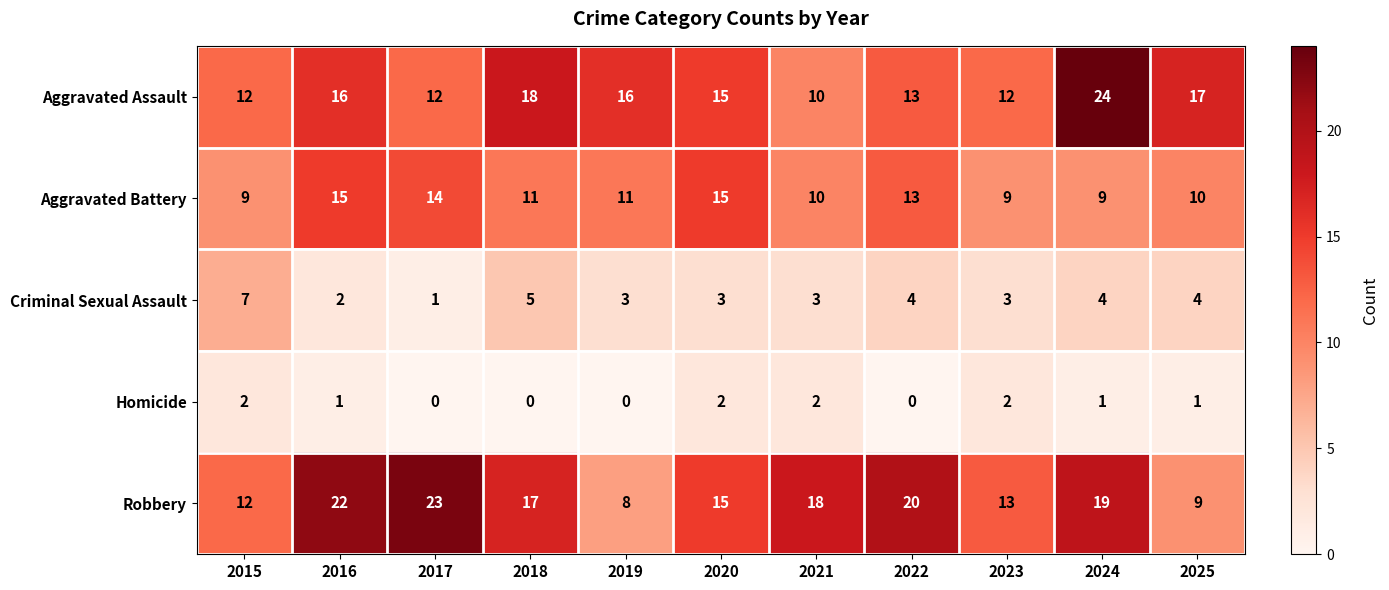

The Robbery series shows 10 at 2016. True or false?

False